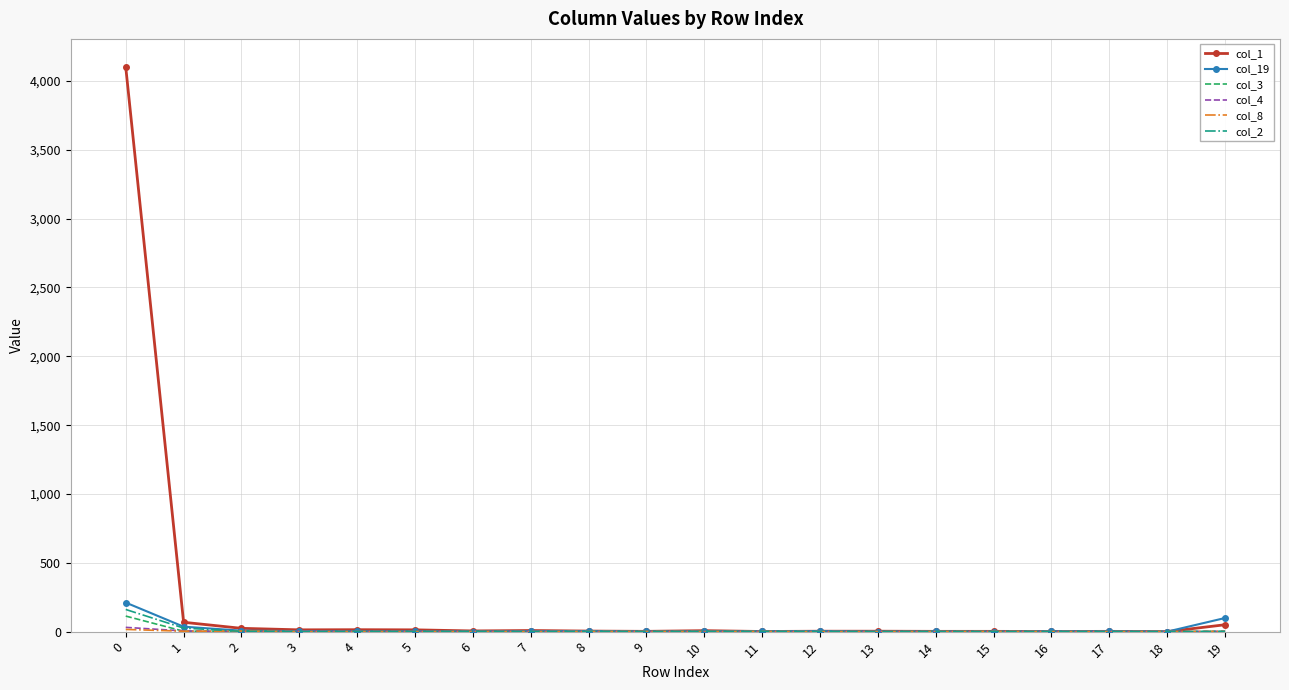

Which series has the largest total across all categories?

col_1